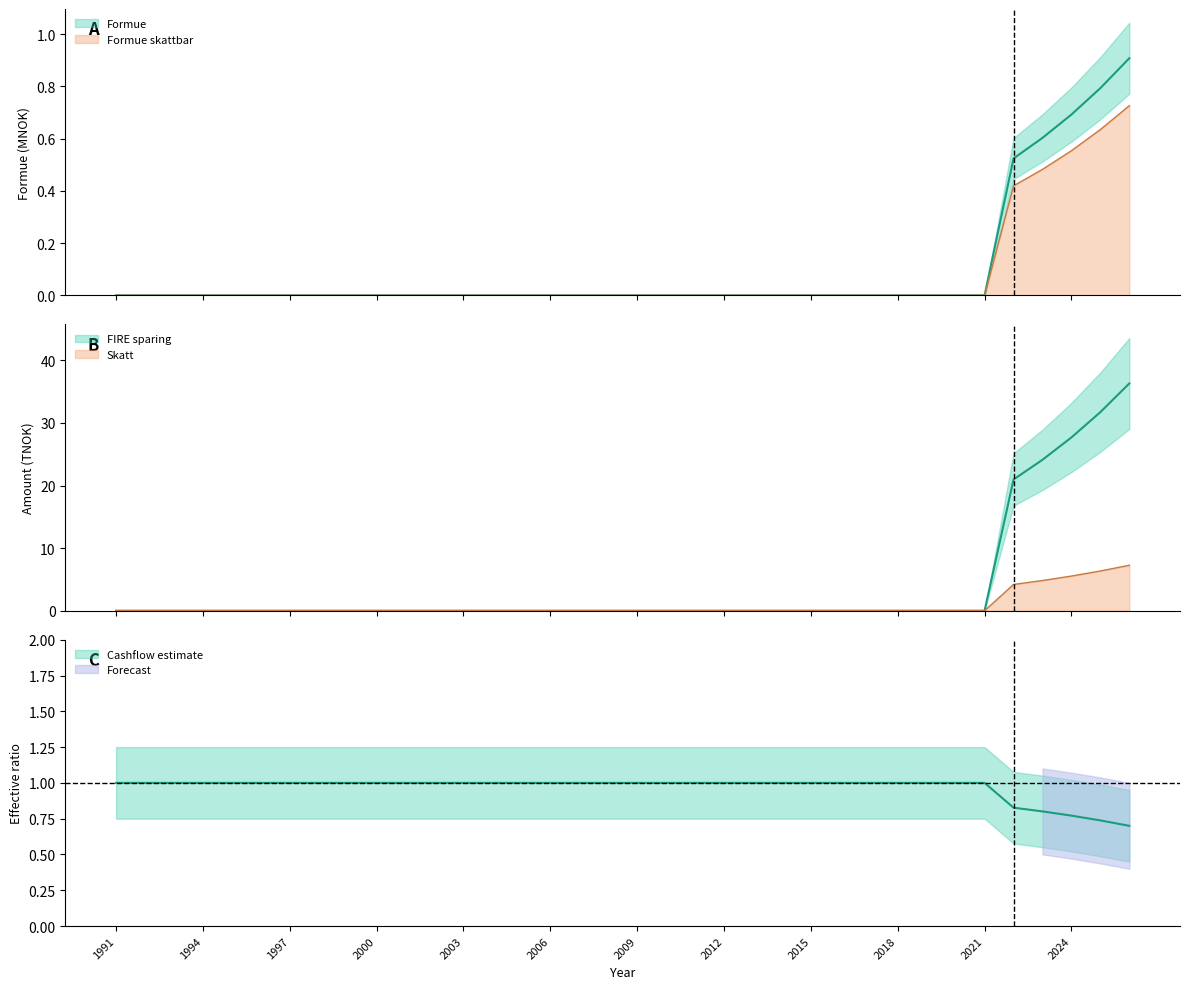

Which category has the highest value in the Formue skattbar series?

2026